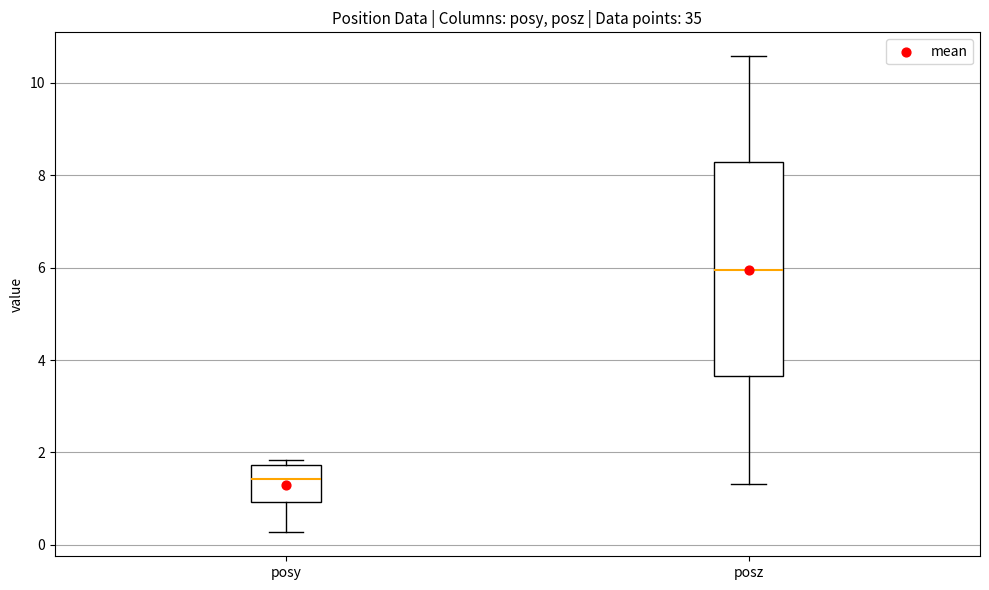

Where is the lower edge of the box for posz on the y-axis? The values are not printed on the chart, so give them approximately, as read against the axis.

3.6